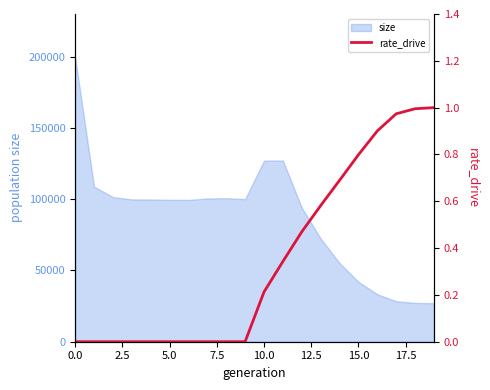

What is the minimum value for size?

27000